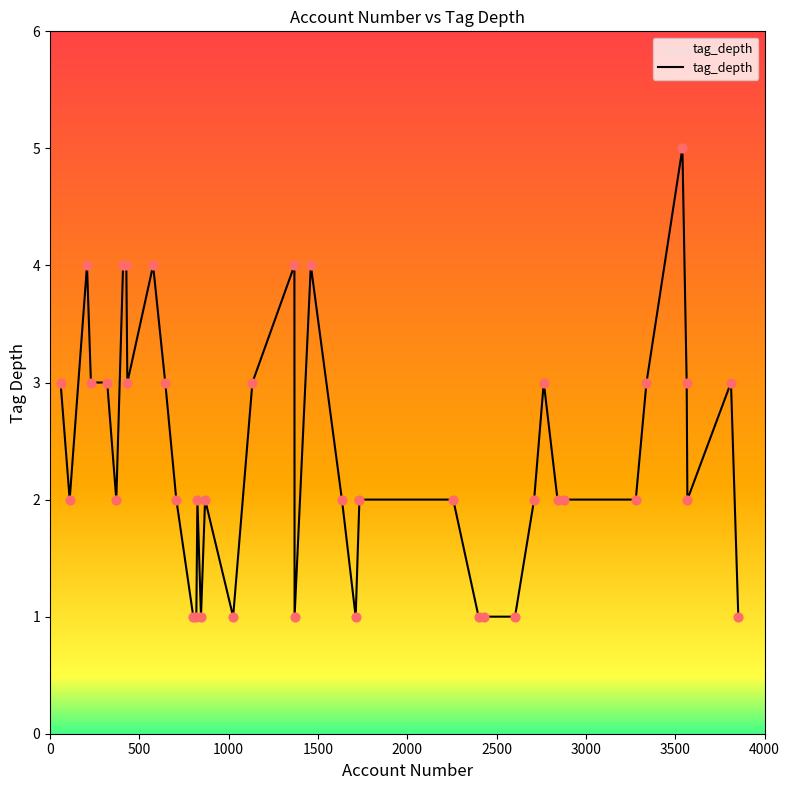

What is the difference between the maximum and minimum values?

4